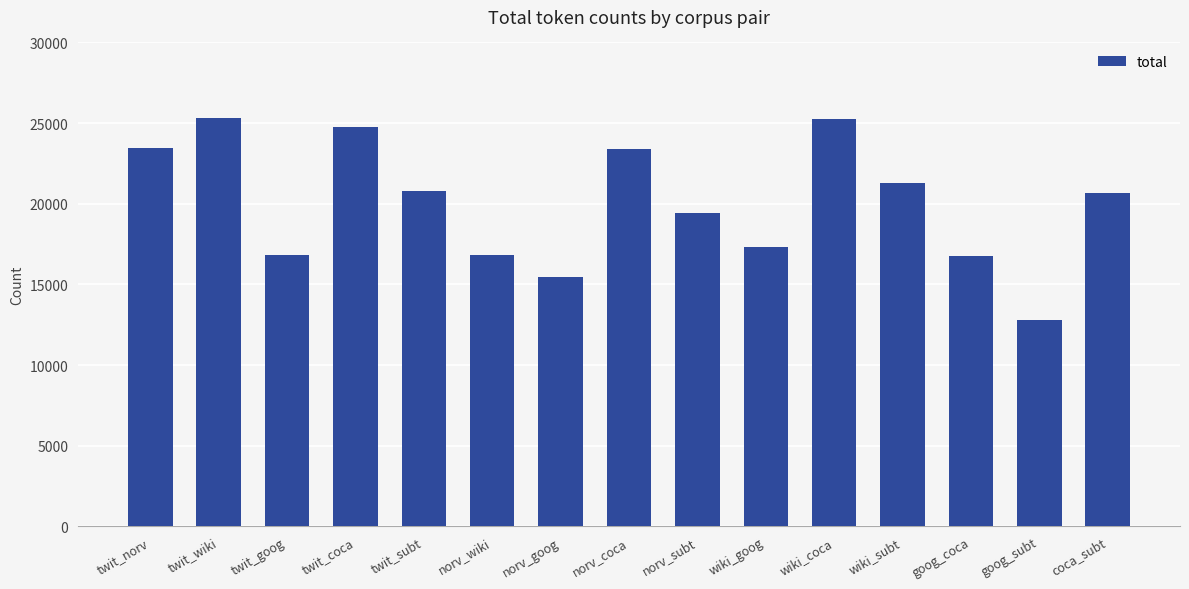

What is the sum of the values at norv_subt and twit_goog?

36236